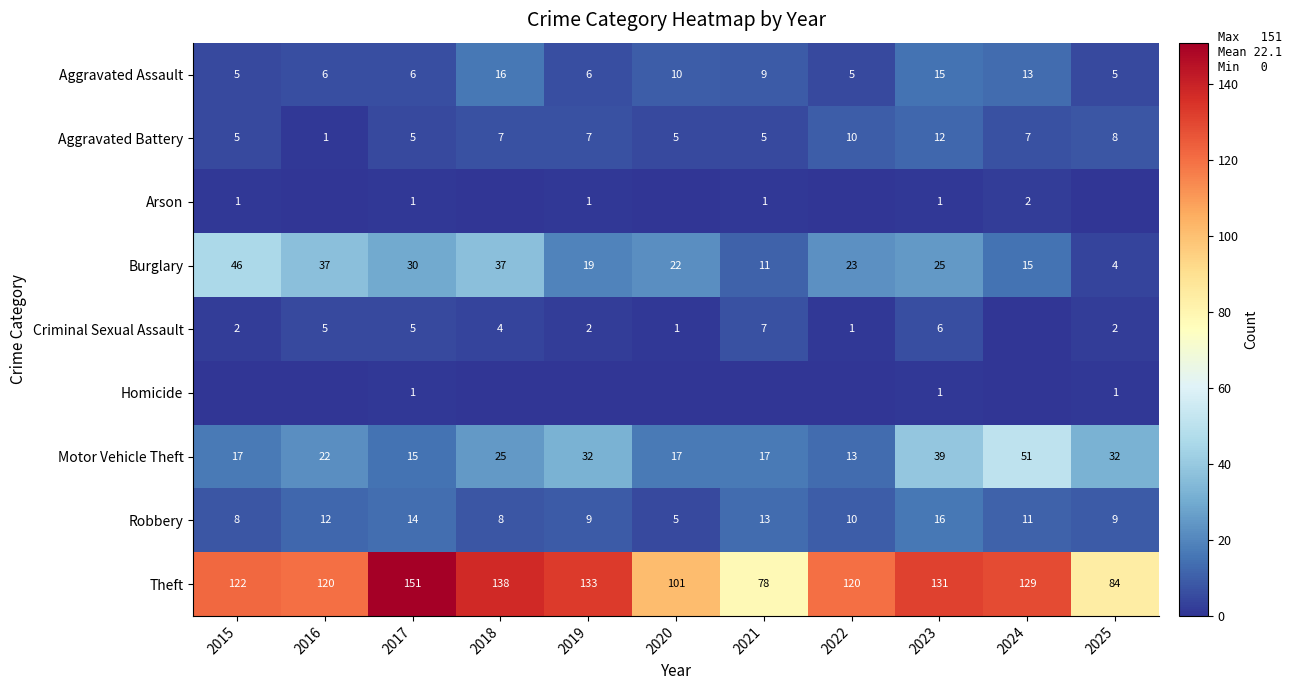

Is it true that Burglary equals 19 at 2021?

False